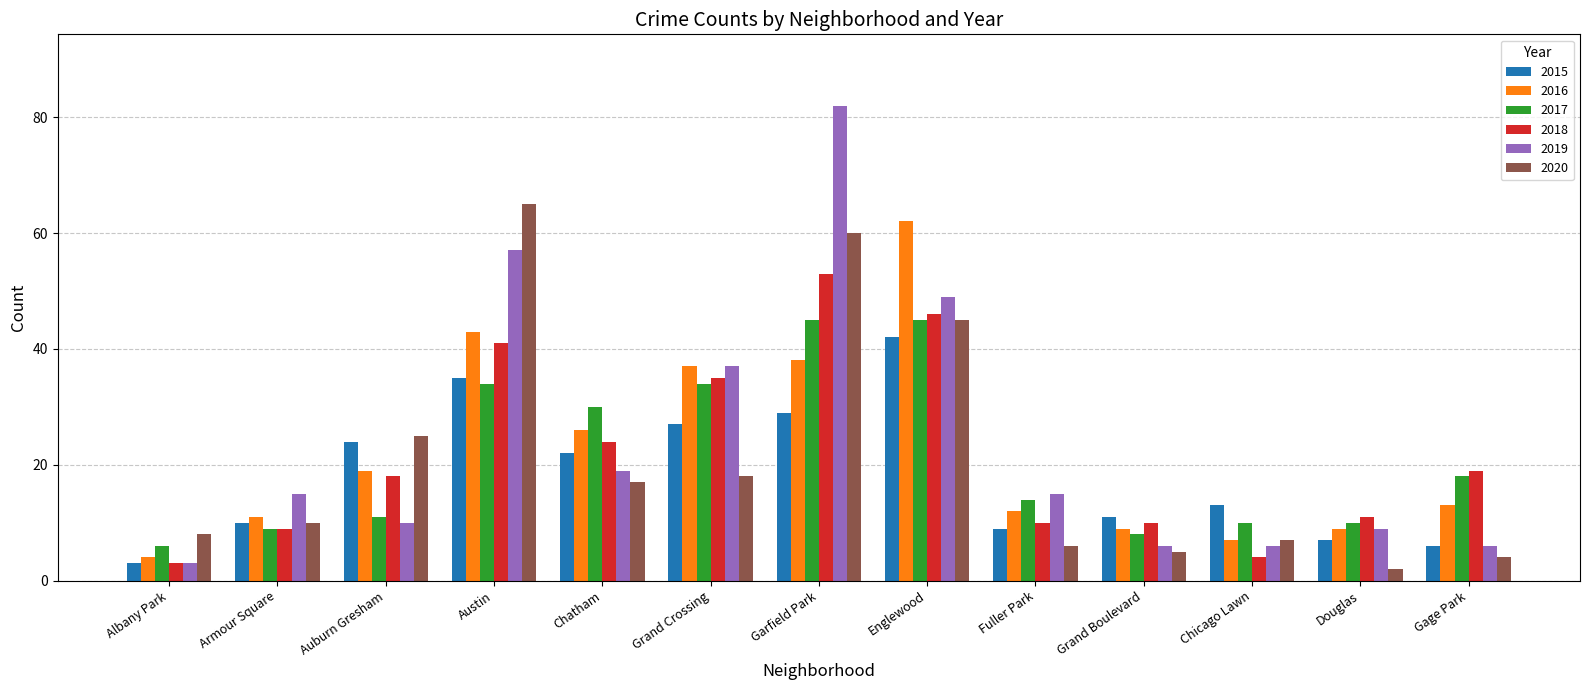

What is the value of the 2020 bar at the 5th from the left?

17